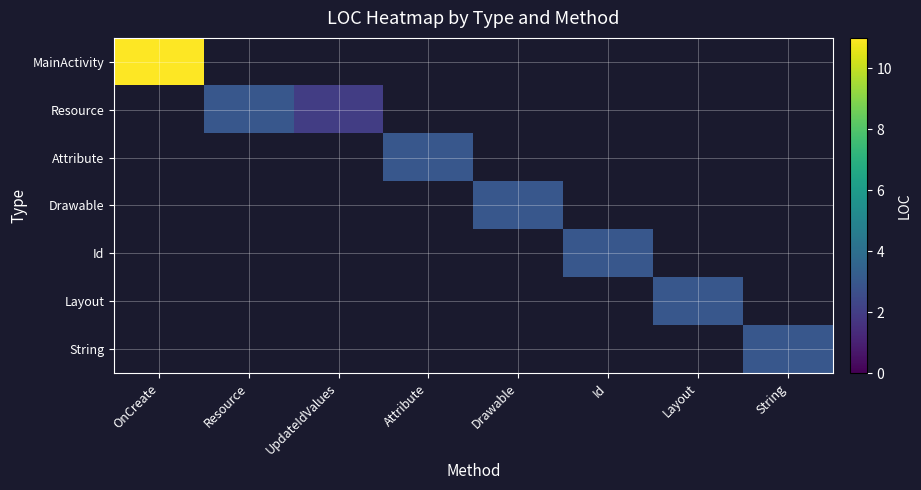

Which series has the widest spread of values?

MainActivity